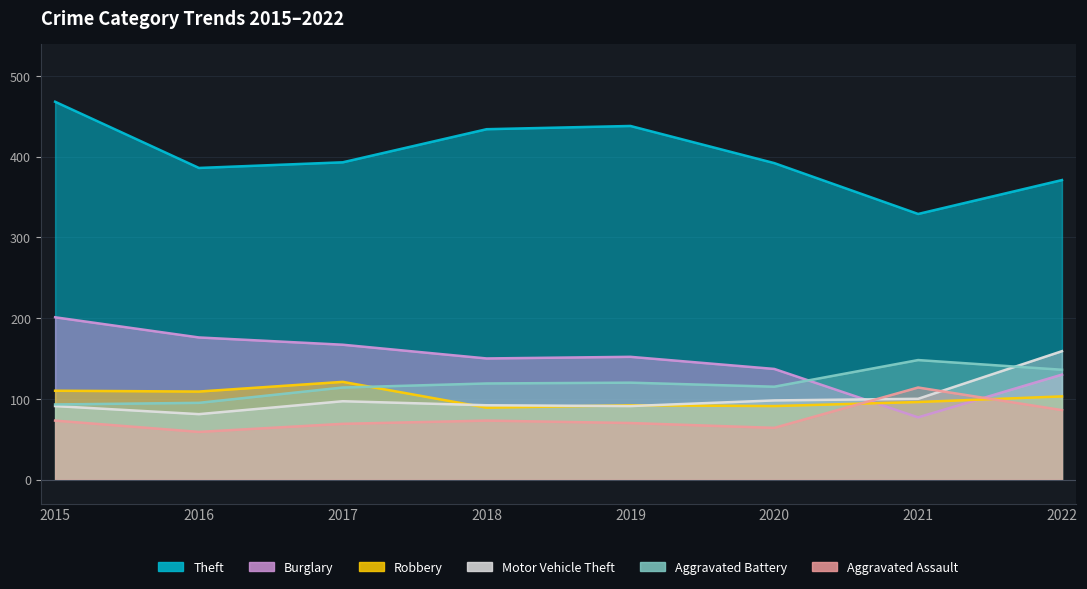

What is the average value of the Aggravated Battery series?

118